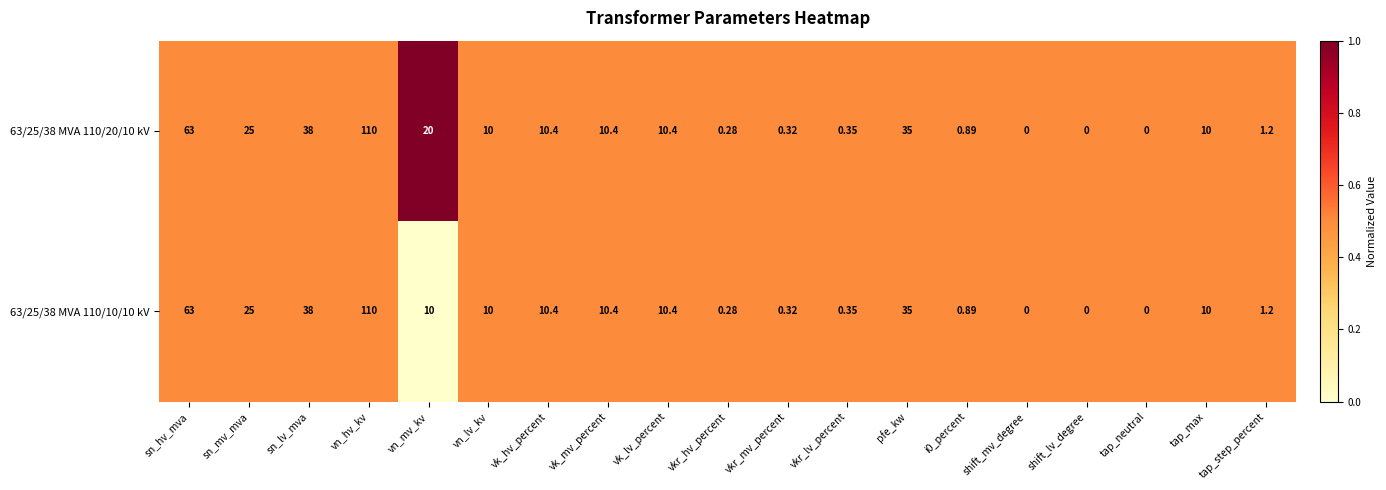

Is the value of 63/25/38 MVA 110/10/10 kV at vk_lv_percent greater than the value of 63/25/38 MVA 110/20/10 kV at vn_lv_kv?

Yes